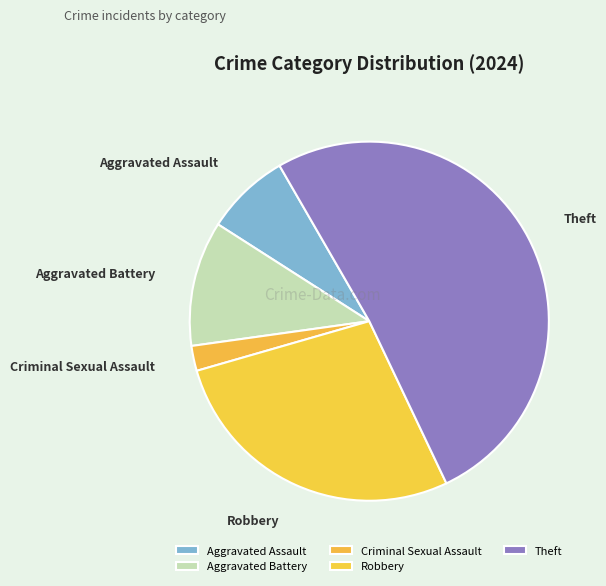

How many slices are in this pie chart?

5